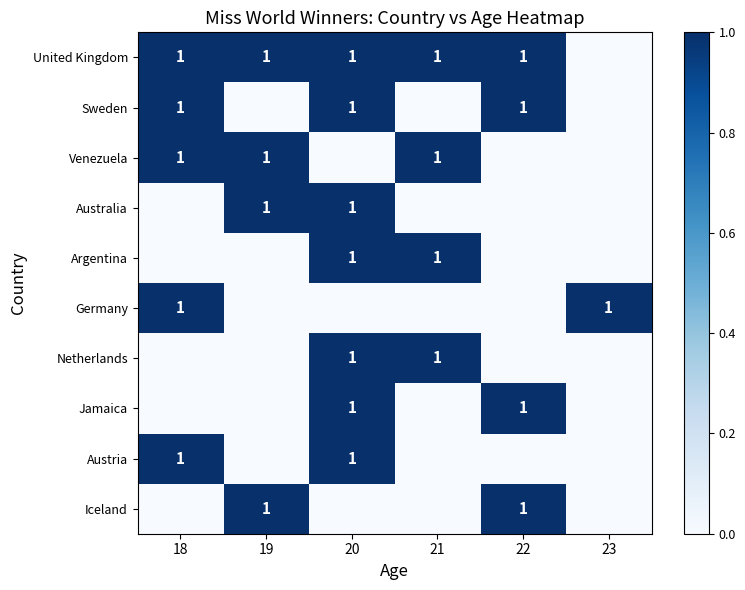

At which label does Australia reach its minimum?

18